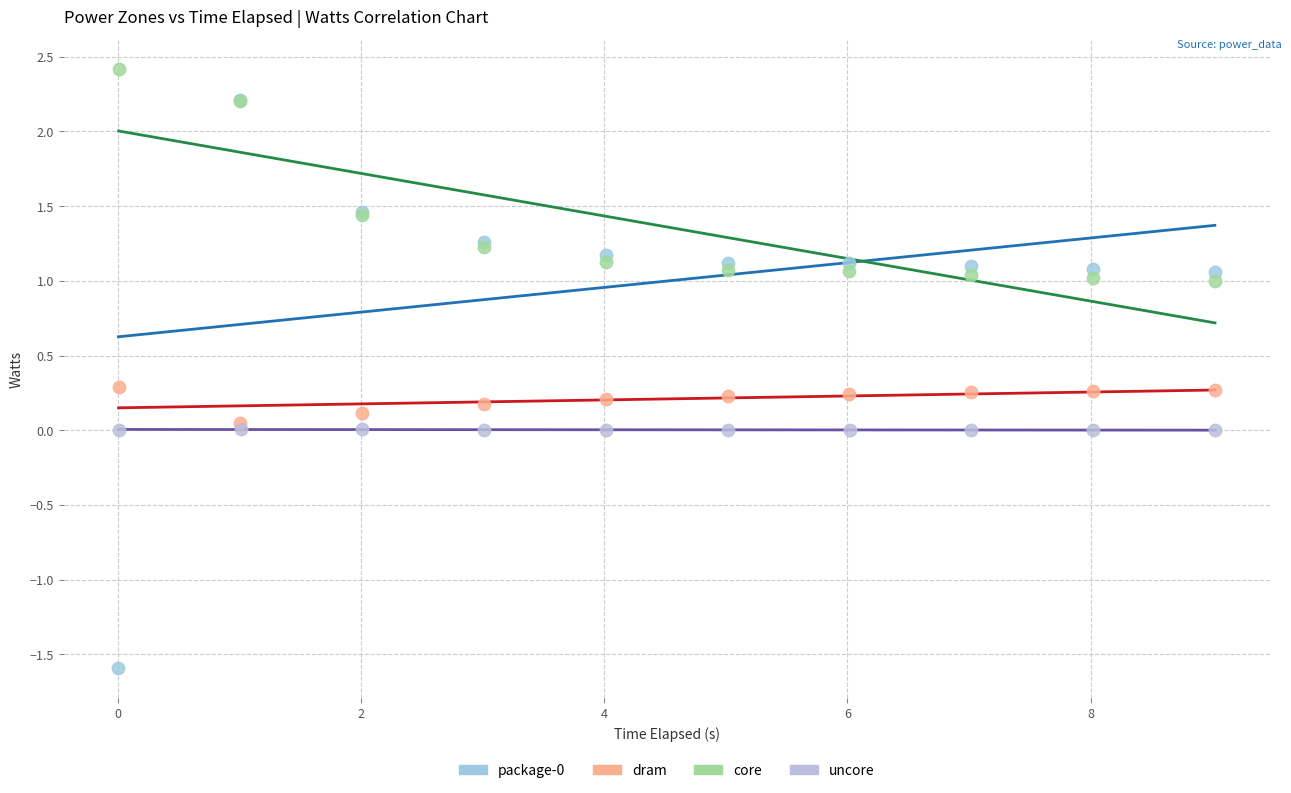

Which series contains the highest Y value?

core